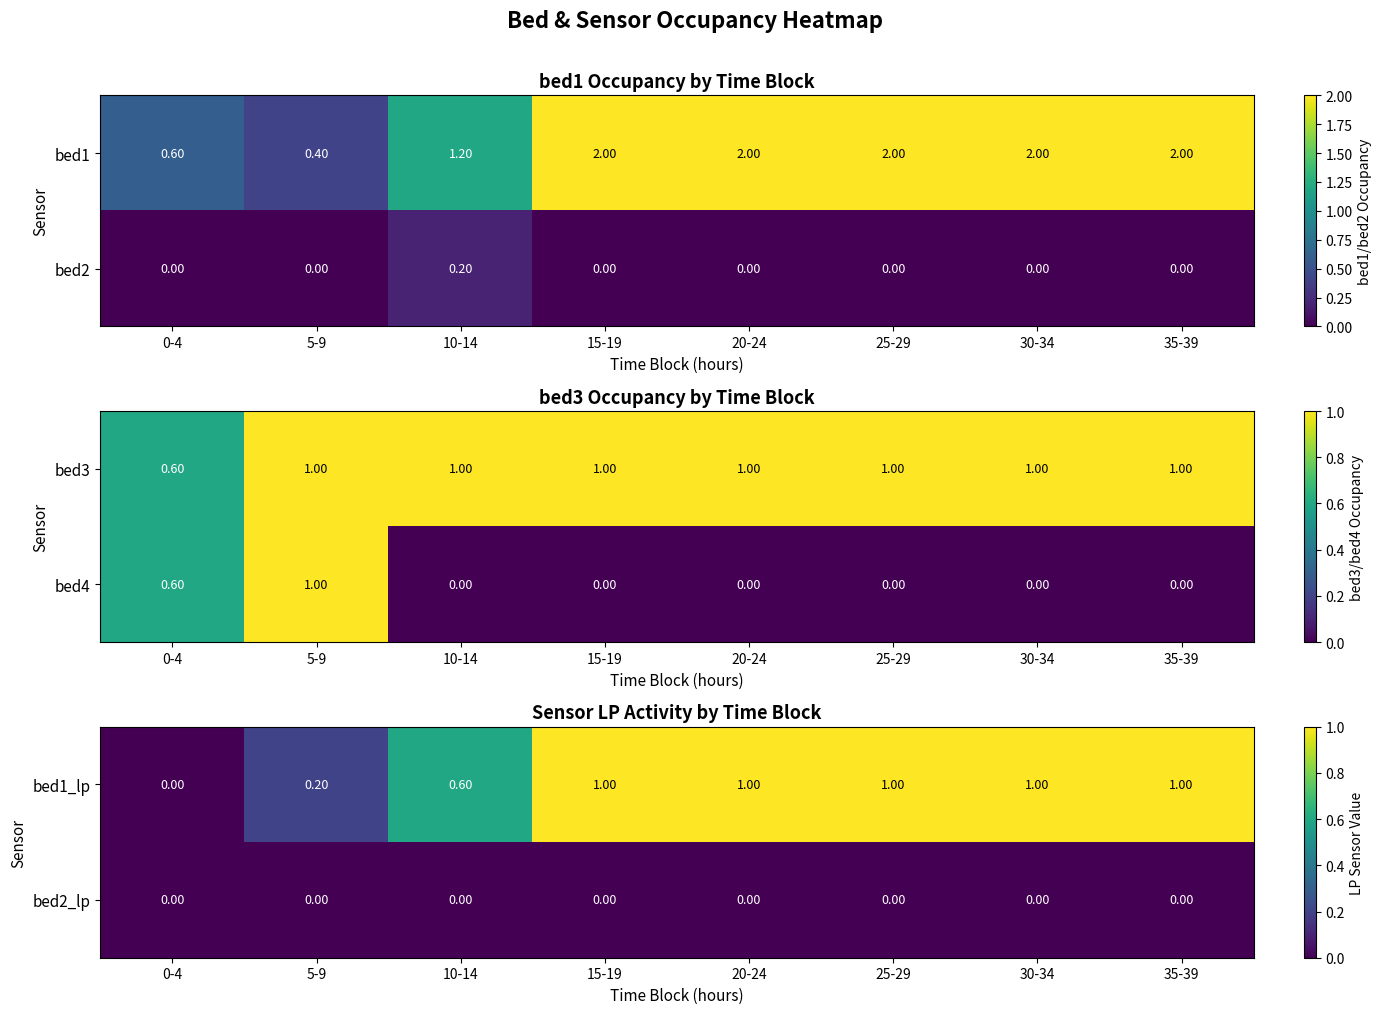

What is the sum of all bed1_lp values?

5.8